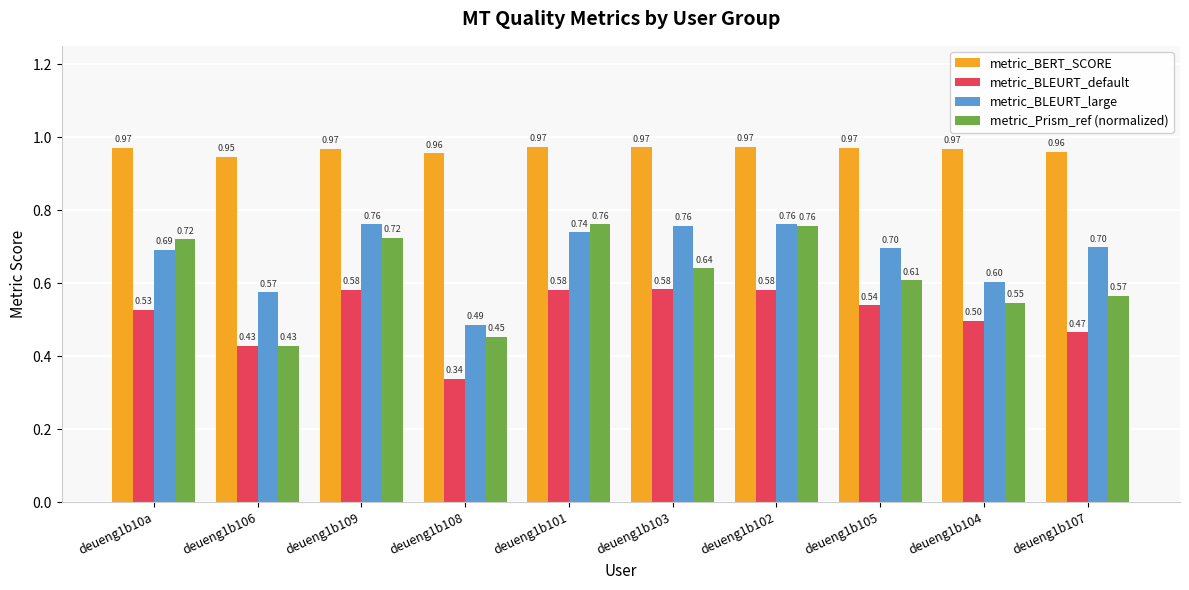

How many data points does each series have?

10